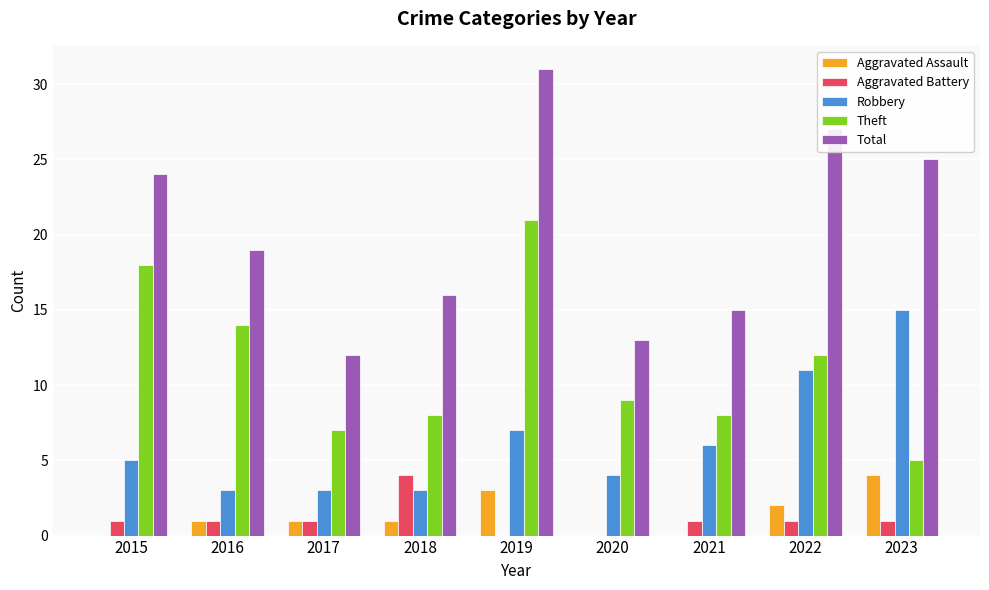

Does the chart contain stacked bars?

No